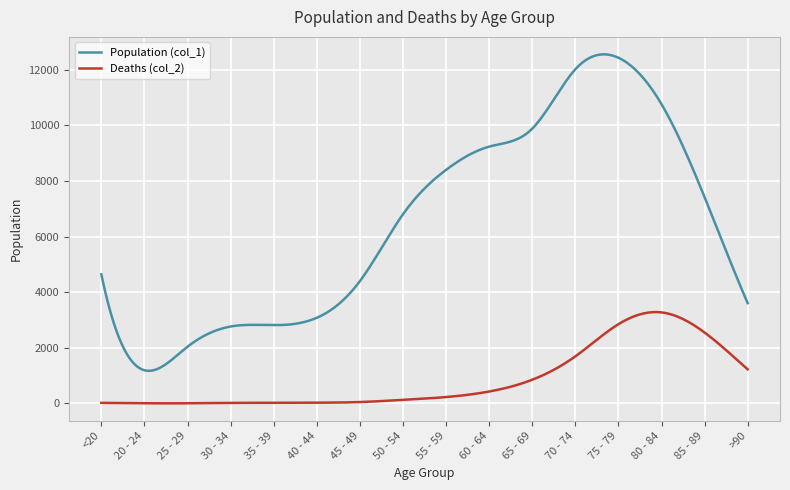

What is the sum of all Deaths (col_2) values?

256463.3